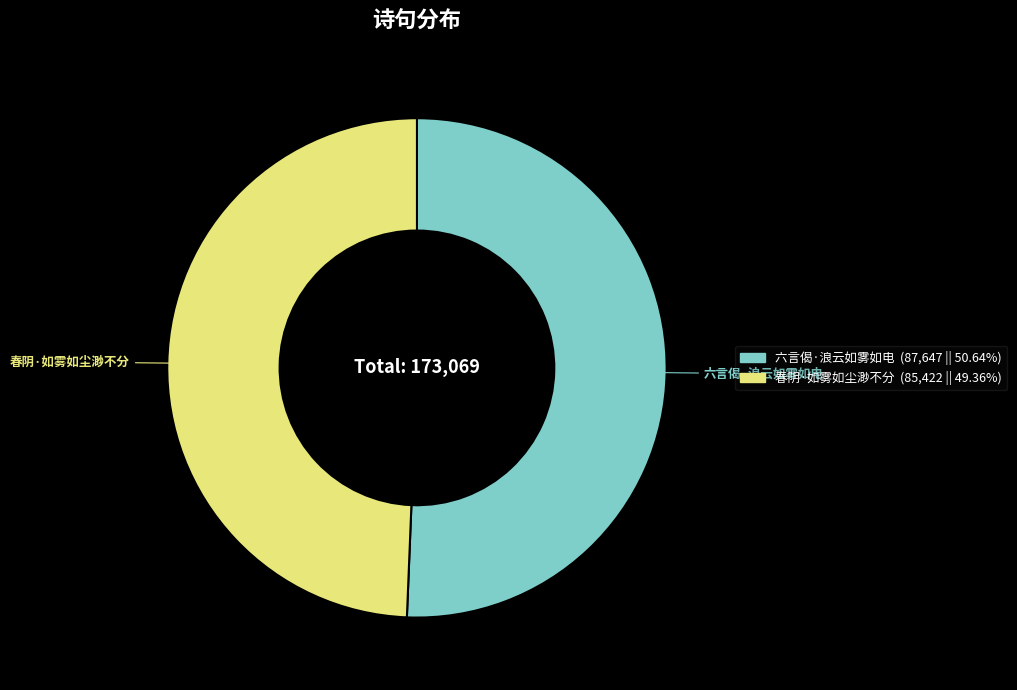

Is it true that 春阴·如雾如尘渺不分 is 55% of the pie?

False